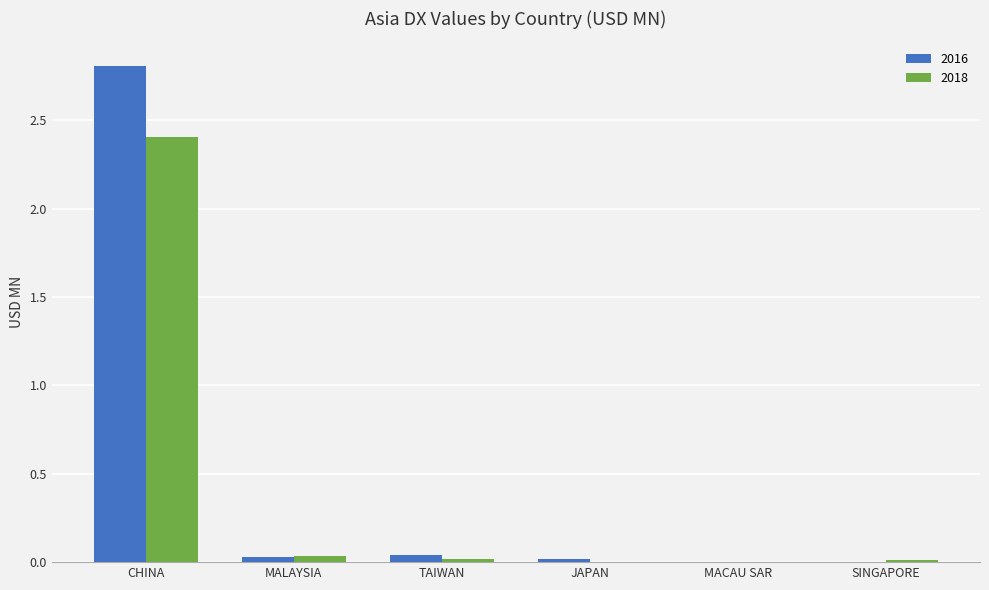

Is it true that 2016 equals 0.0 at TAIWAN?

True